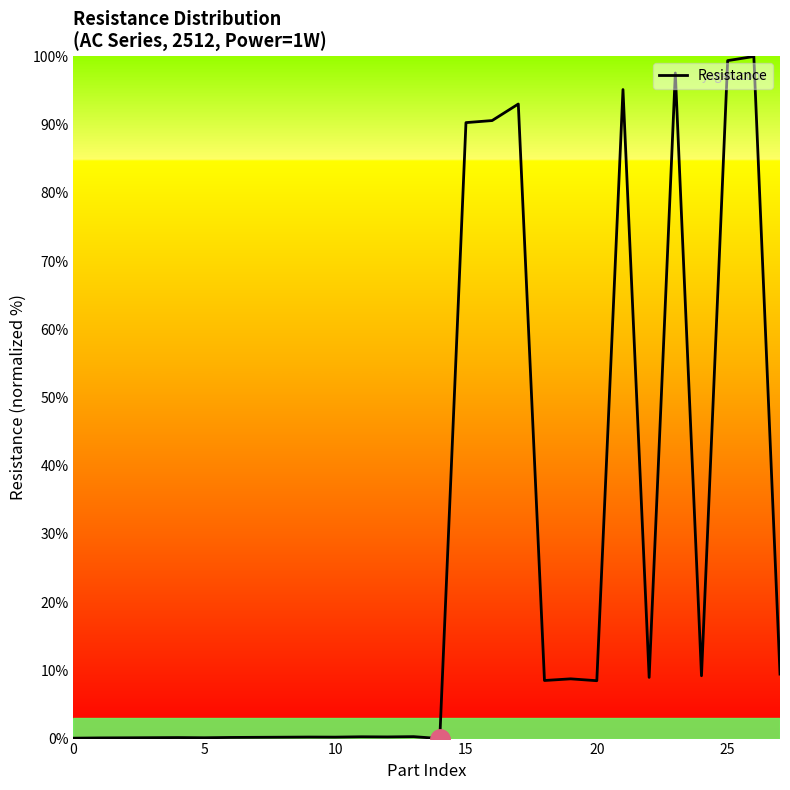

What is the maximum value shown in the chart?

100.0